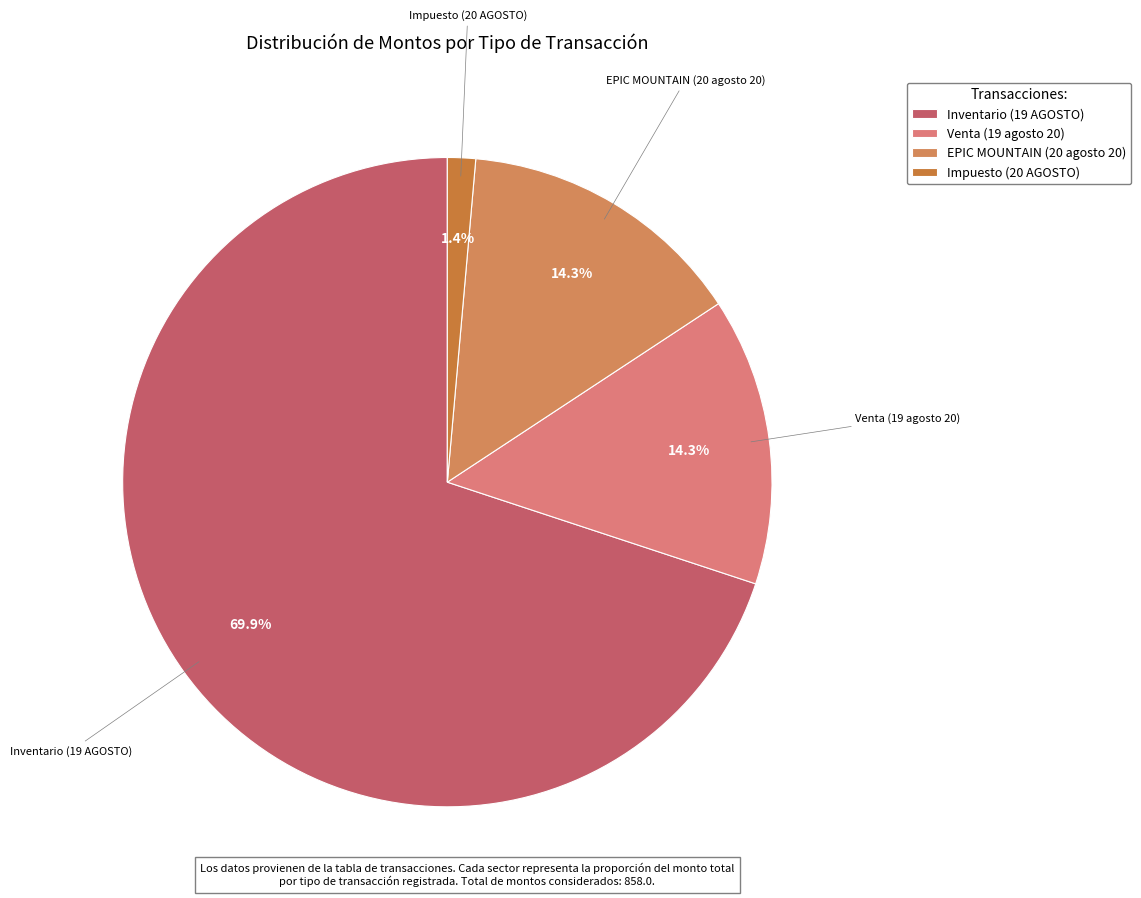

The EPIC MOUNTAIN (20 agosto 20) slice represents 23% of the pie. True or false?

False